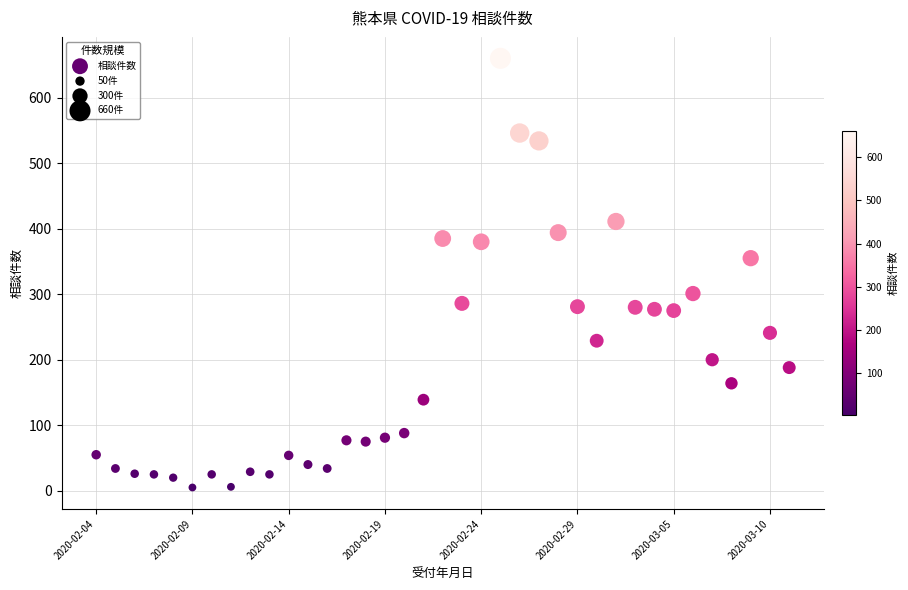

What is the range of Y values (max minus min)?

655